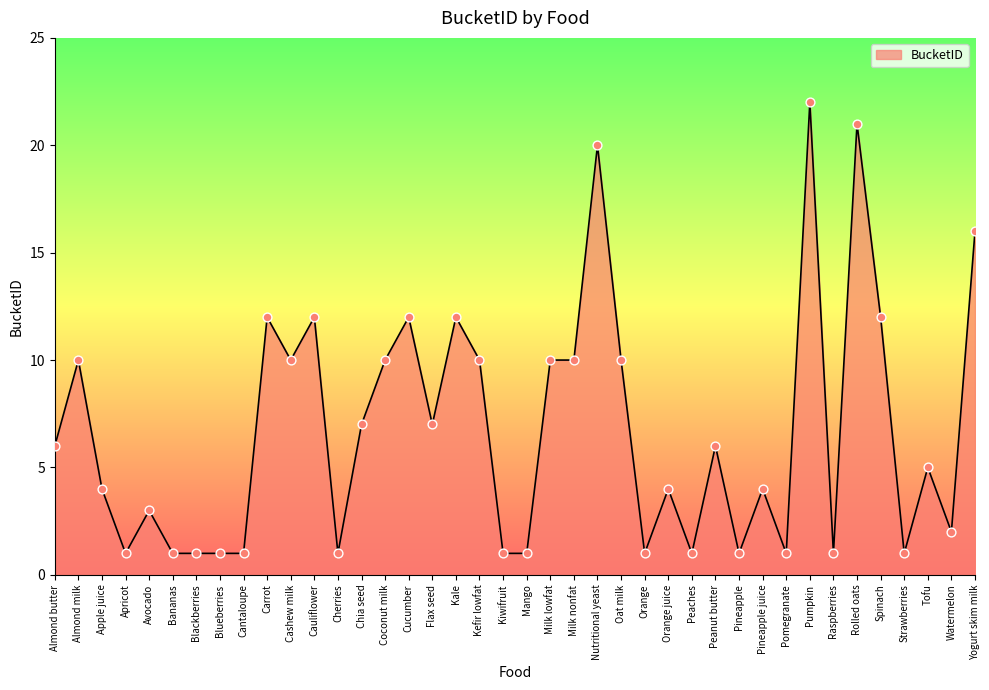

Approximately how many times larger is the value at Chia seed compared to Watermelon?

3.5